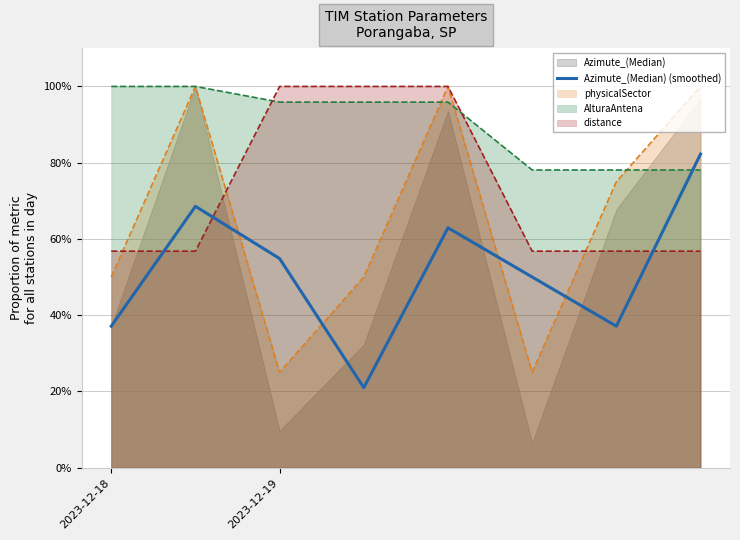

Is it true that the value at 2023-12-19 is 0.1?

False